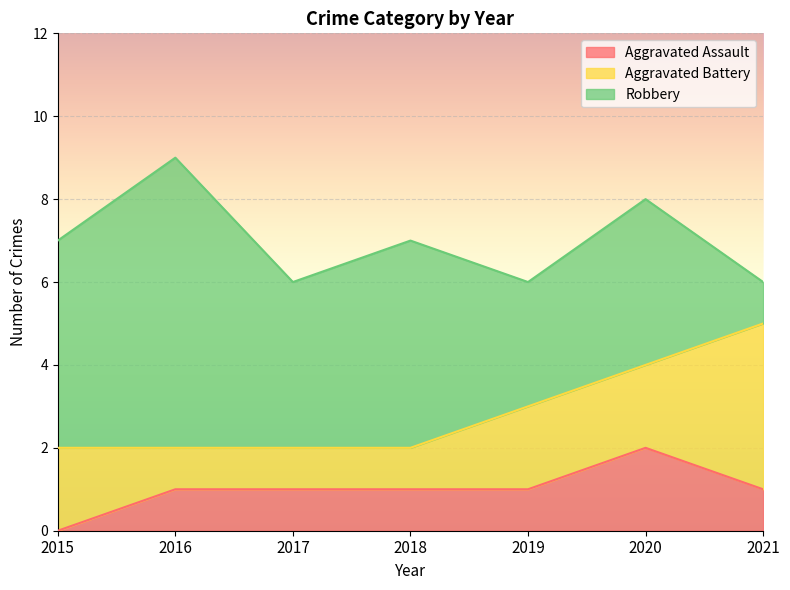

Reading left to right, extract all data points from this chart.

Aggravated Assault: 0	1	1	1	1	2	1
Aggravated Battery: 2	1	1	1	2	2	4
Robbery: 5	7	4	5	3	4	1